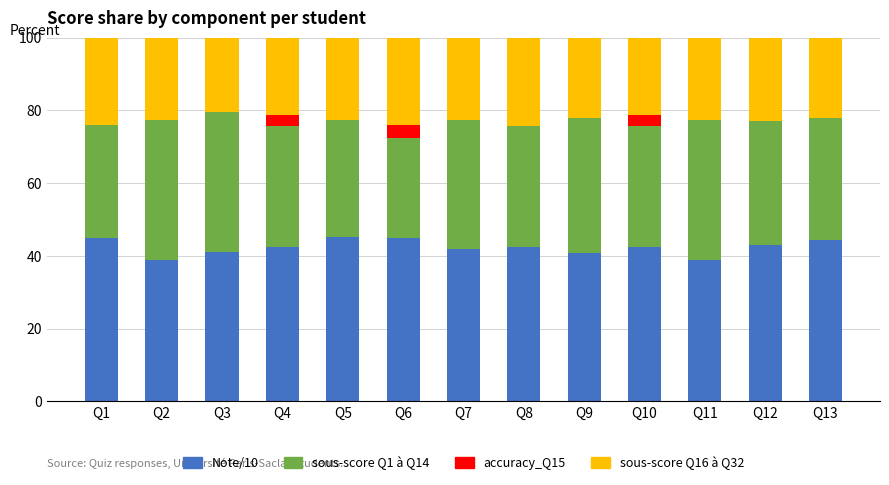

What is the total value across all series at Q10?

100.0